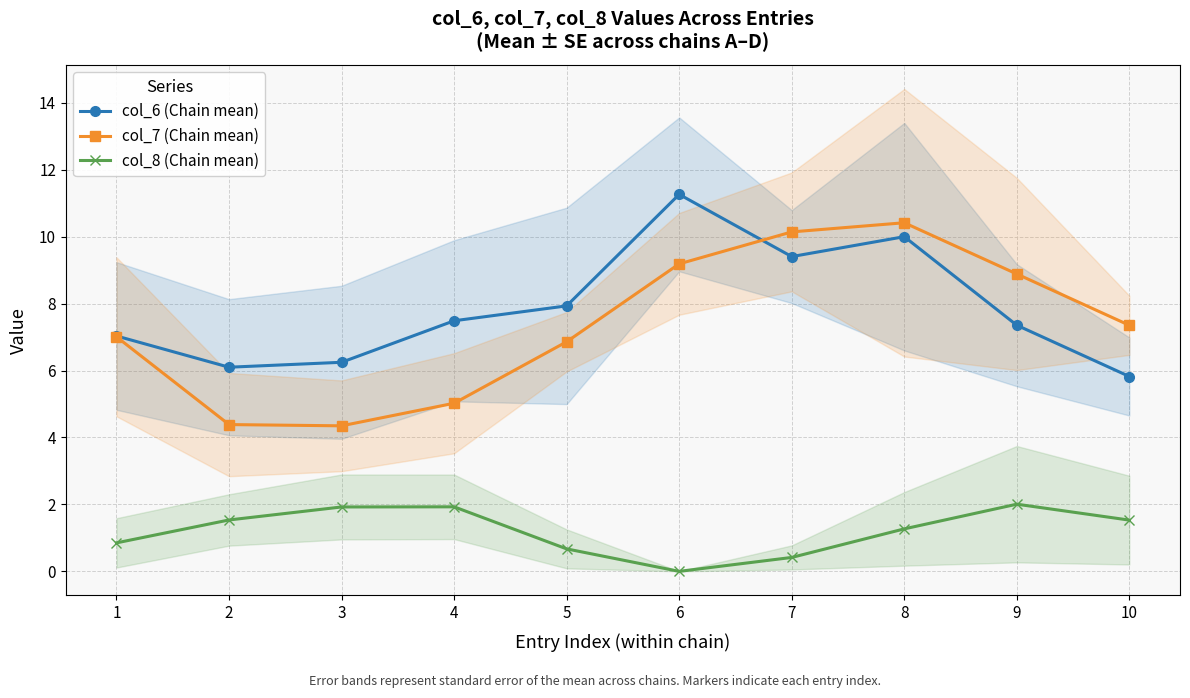

True or false: col_8 (Chain mean) and col_6 (Chain mean) cross at least once.

False